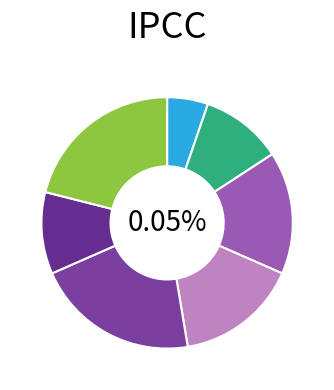

What percentage is the s2b slice, to the nearest percent?

16%